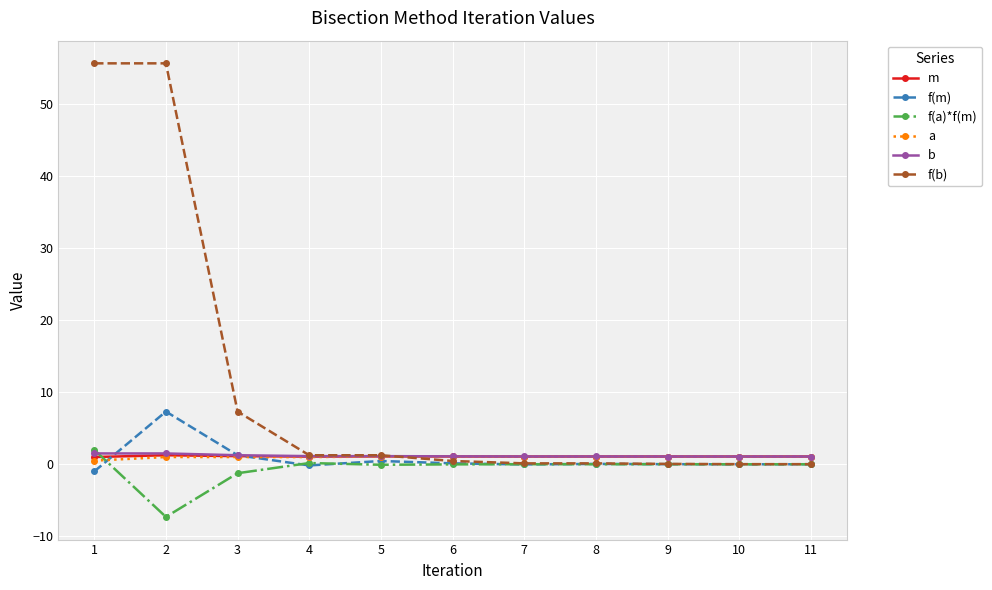

True or false: f(m) and f(a)*f(m) intersect in this chart.

True